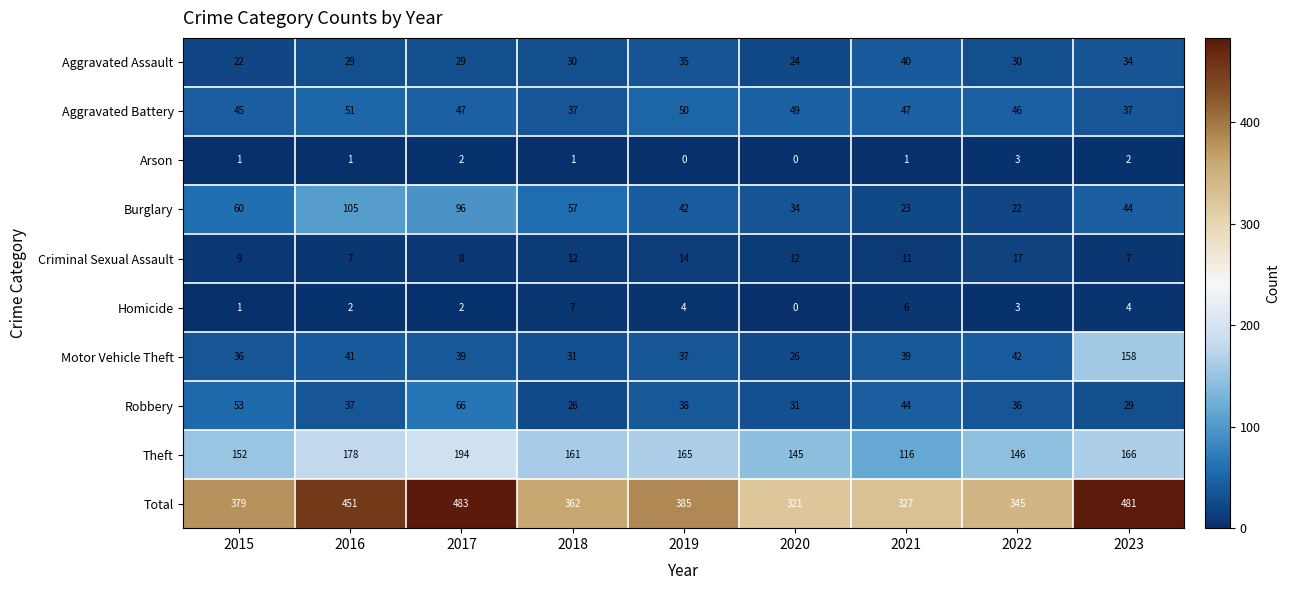

How many data points does each series have?

9